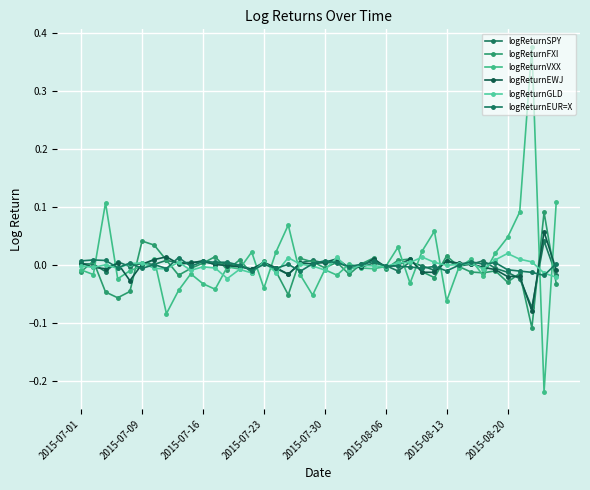

Count the number of categories in the chart.

40